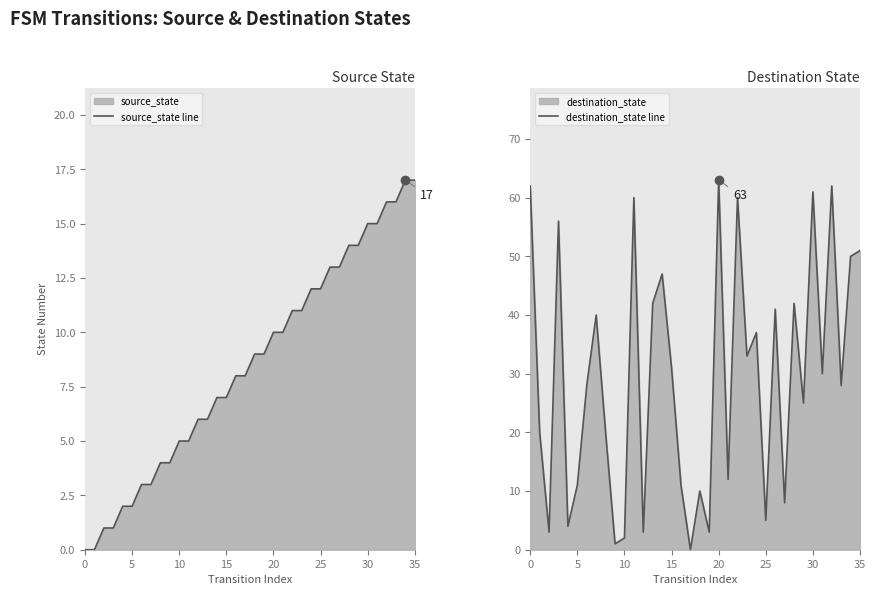

The value of source_state line at 15 is 4. True or false?

False